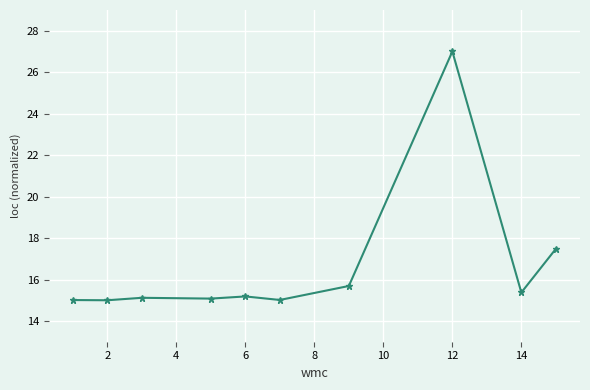

Reading left to right, what are all the values shown in this chart?

15.0	15.0	15.1	15.1	15.2	15.0	15.7	27.0	15.4	17.5